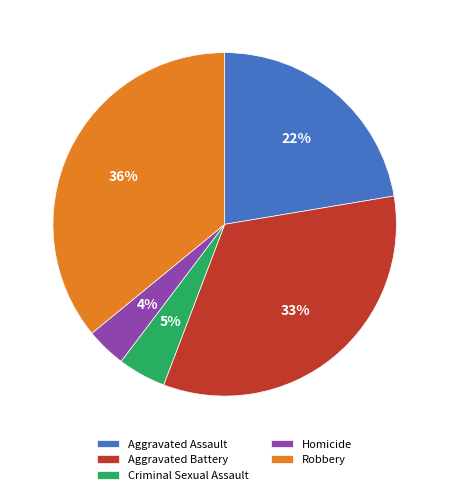

To the nearest percent, what is the difference between the Robbery and Criminal Sexual Assault slice percentages?

31%